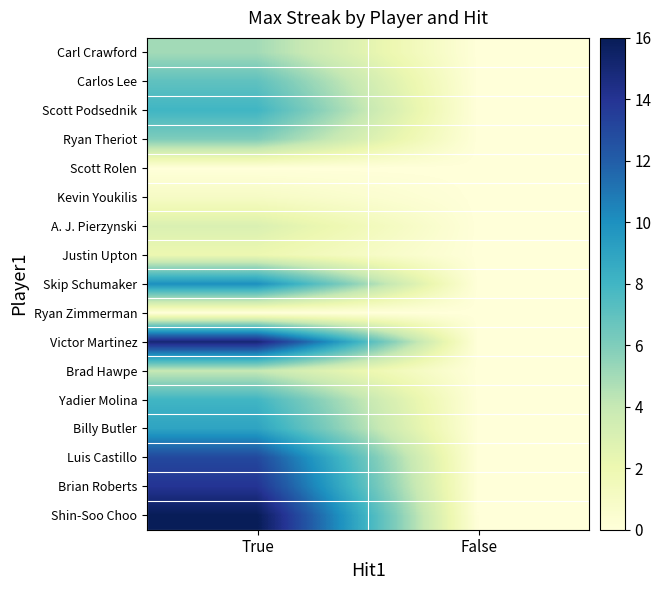

Which series has the largest range (max minus min)?

Shin-Soo Choo